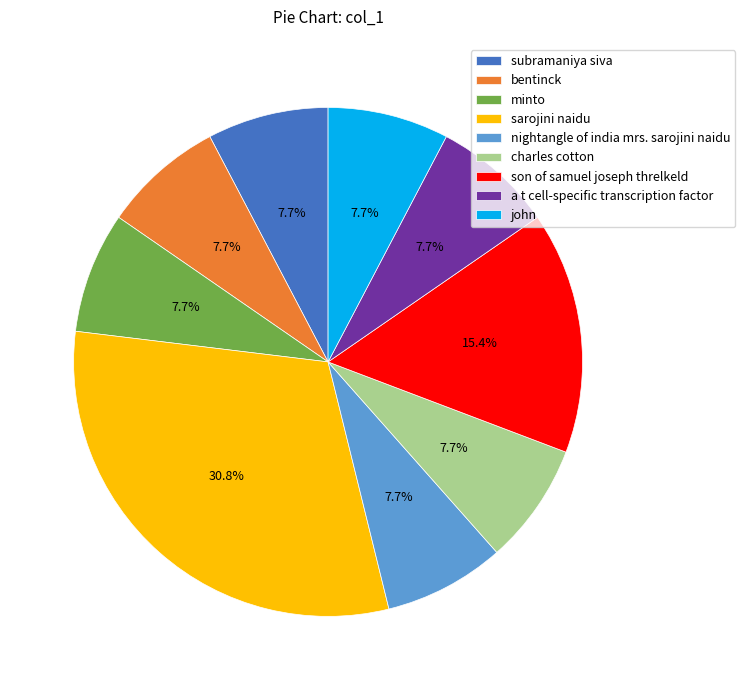

Does bentinck represent more than half of the total?

No